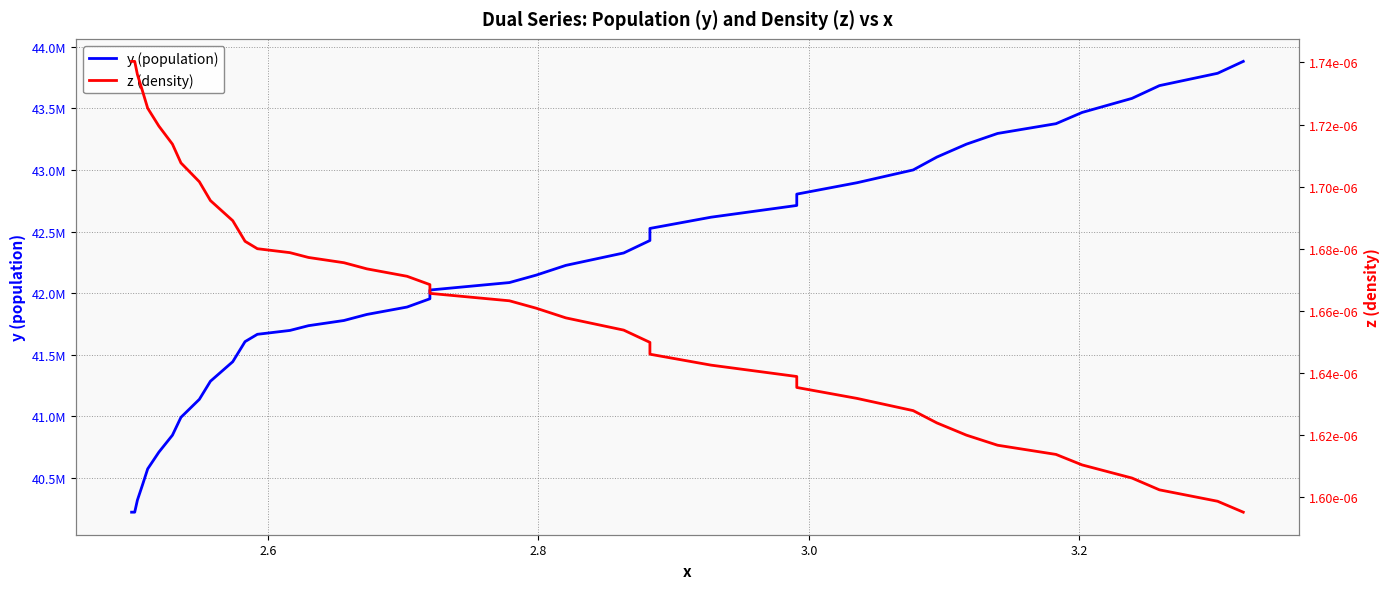

True or false: z (density) and y (population) cross at least once.

False